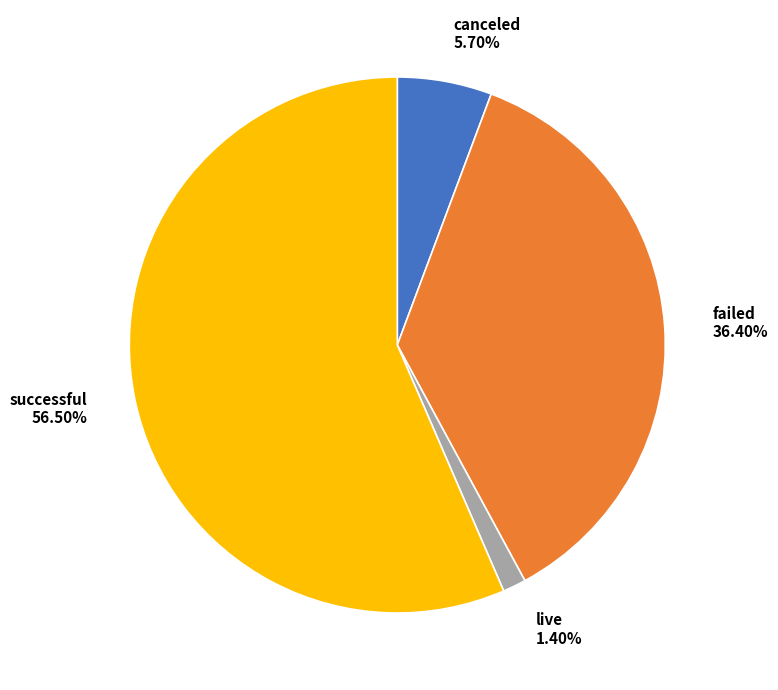

Is it true that canceled is 1% of the pie?

False